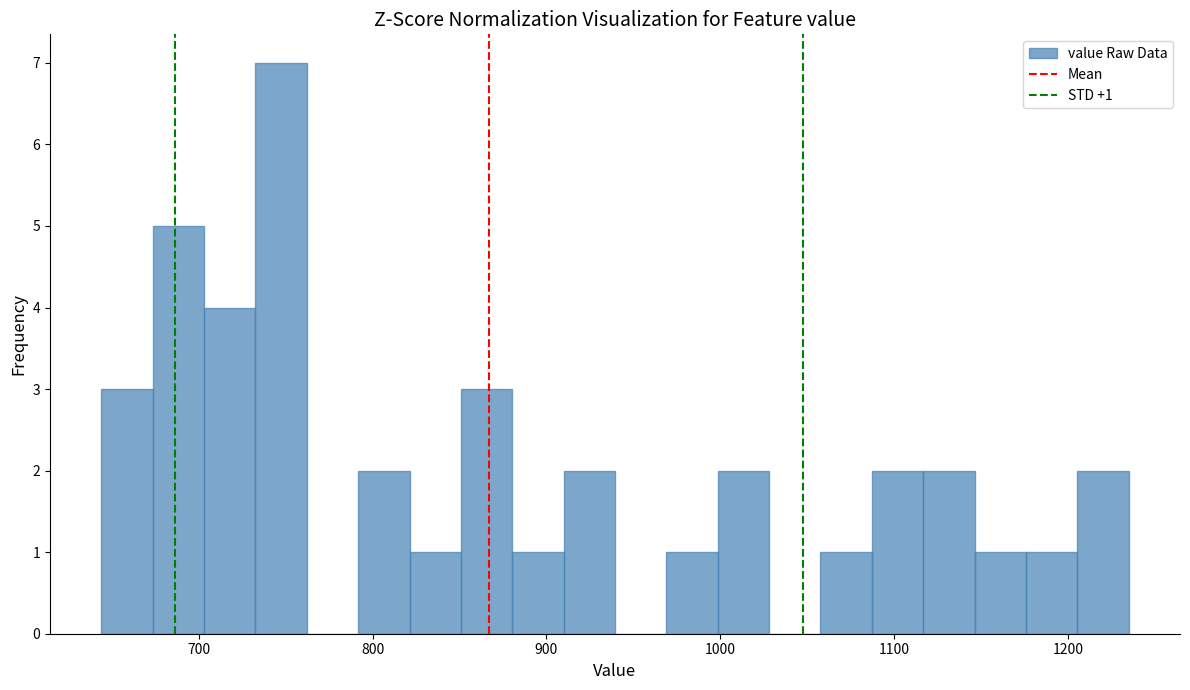

Around what value on the x-axis is the tallest bar? Give the approximate position of its centre, as read against the axis.

750